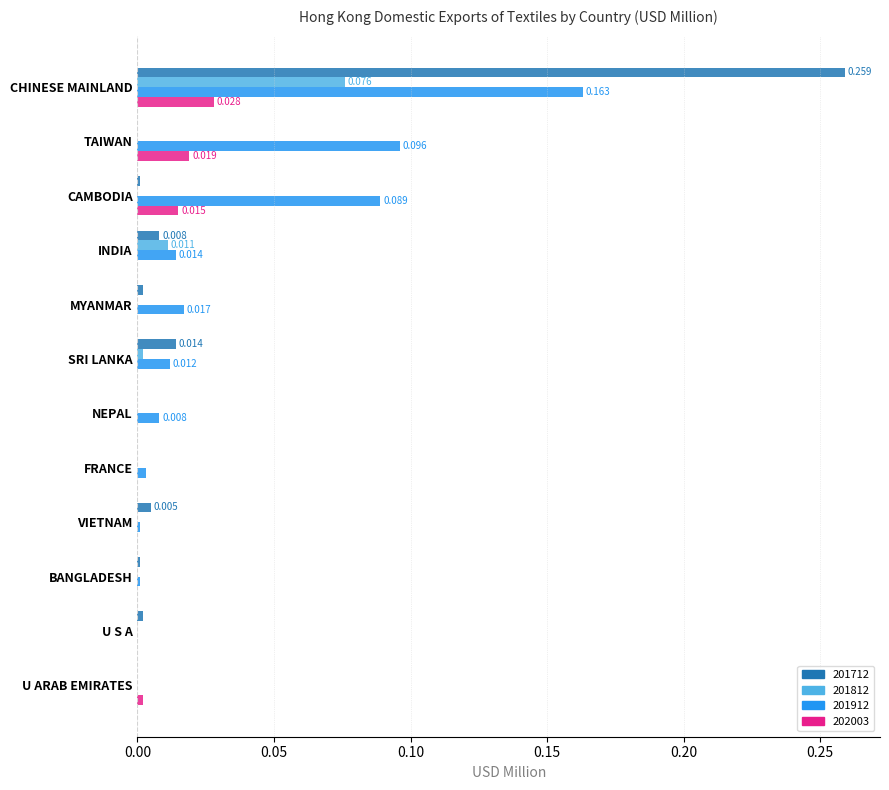

At which category is the sum across all series the highest?

CHINESE MAINLAND